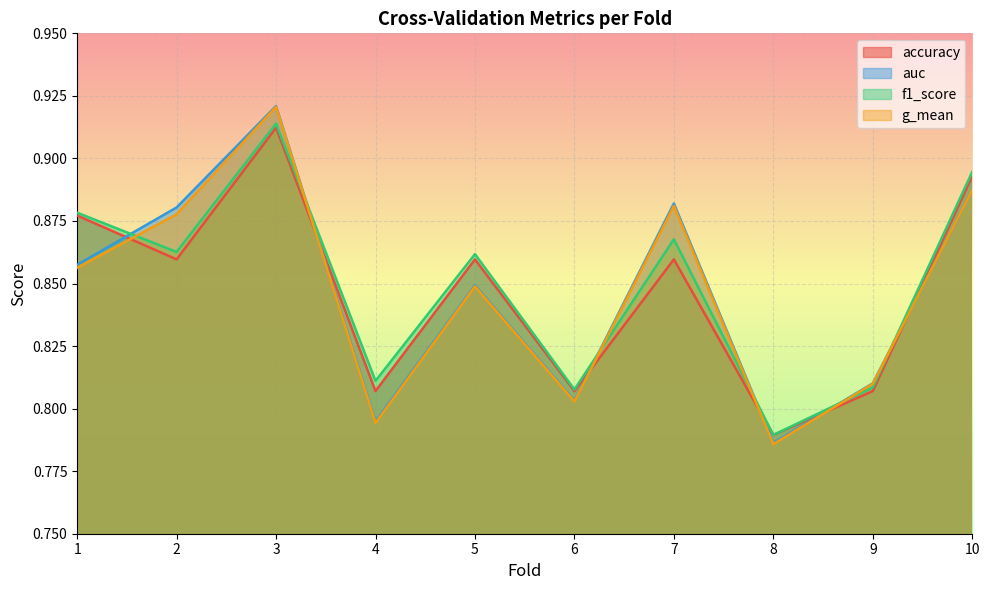

What is the greatest value displayed?

0.9